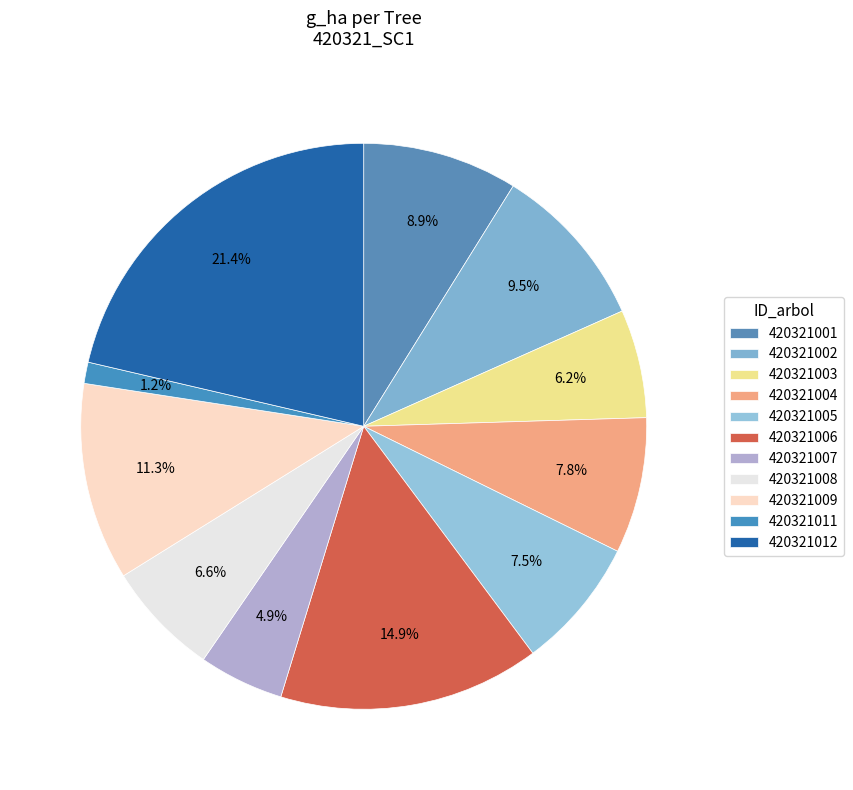

How many segments does this pie chart have?

11